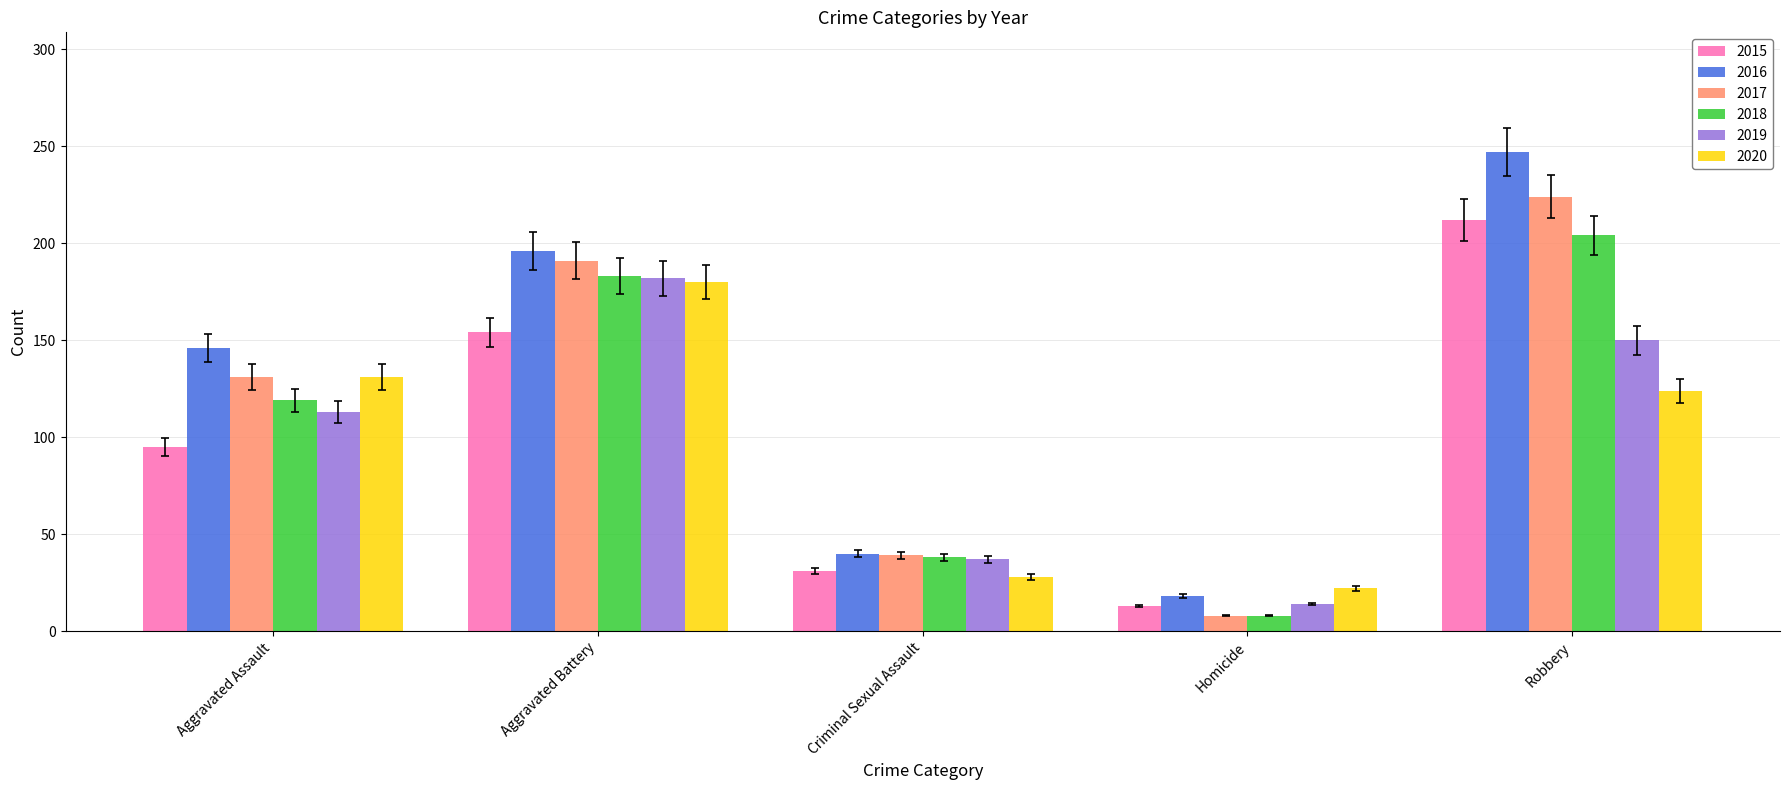

What position from the right is Homicide?

2